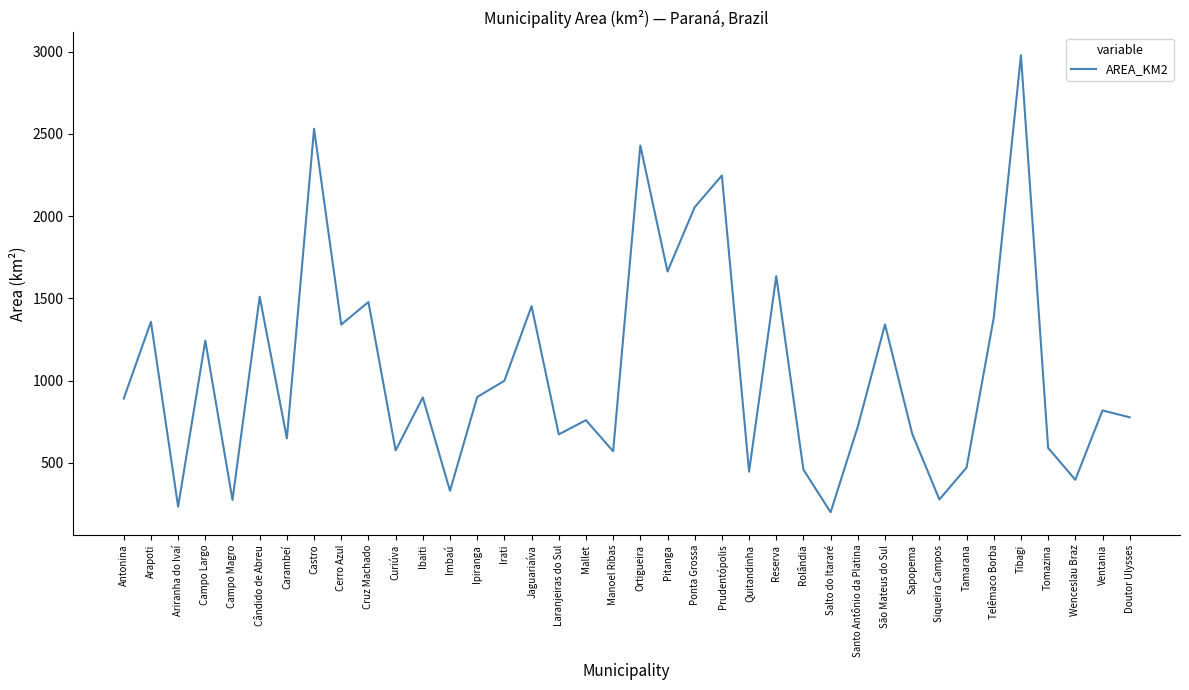

What is the change in value from Campo Magro to Manoel Ribas?

+295.8